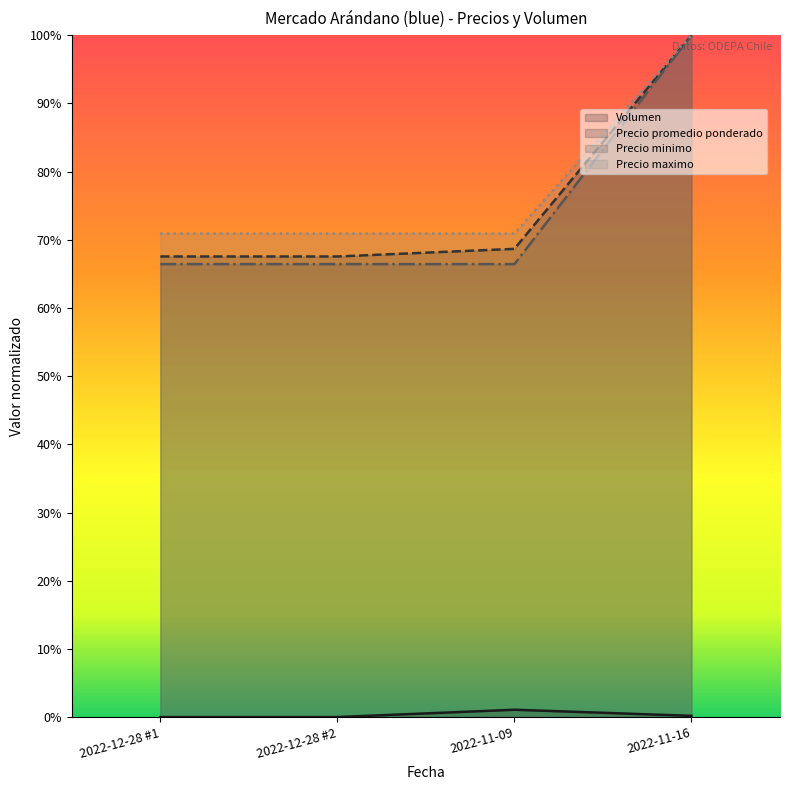

Is the value of Precio promedio ponderado at 2022-11-16 greater than the value of Volumen at 2022-11-09?

Yes